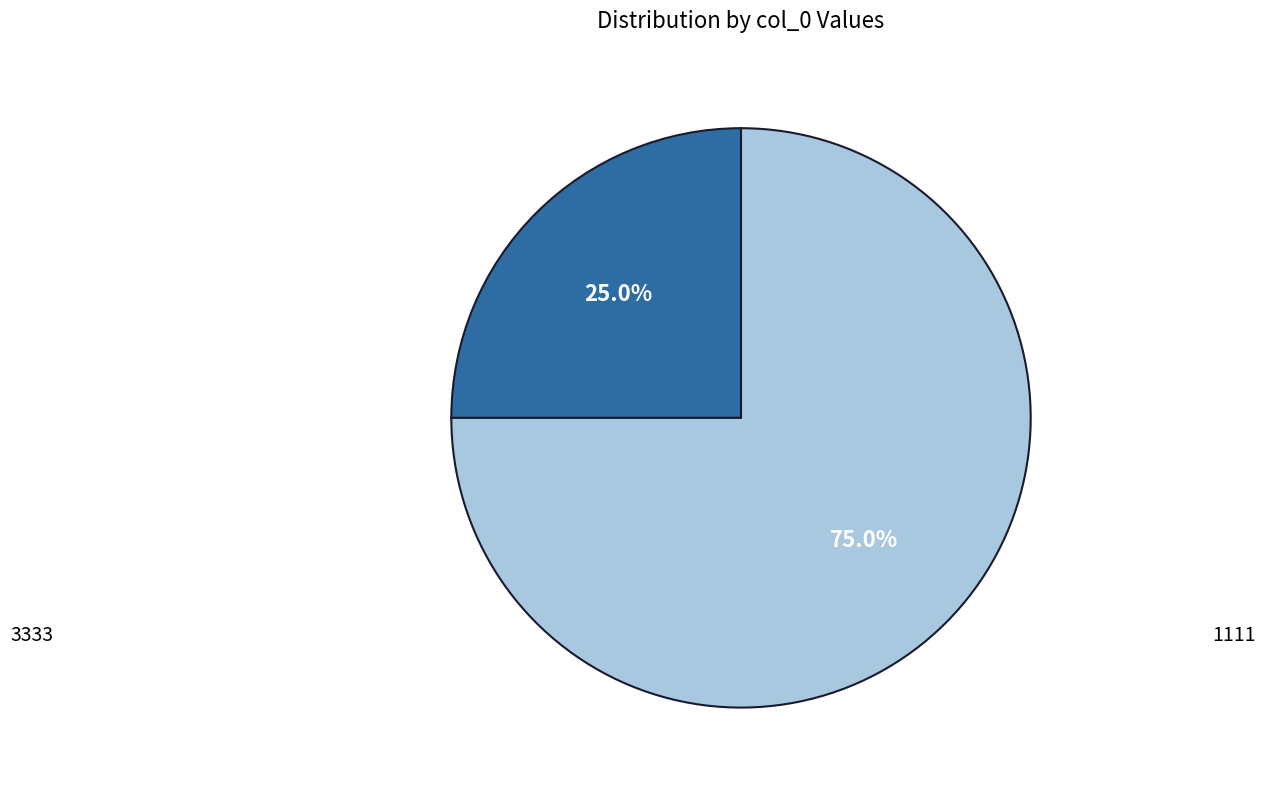

Is there any slice that represents more than half of the pie?

Yes